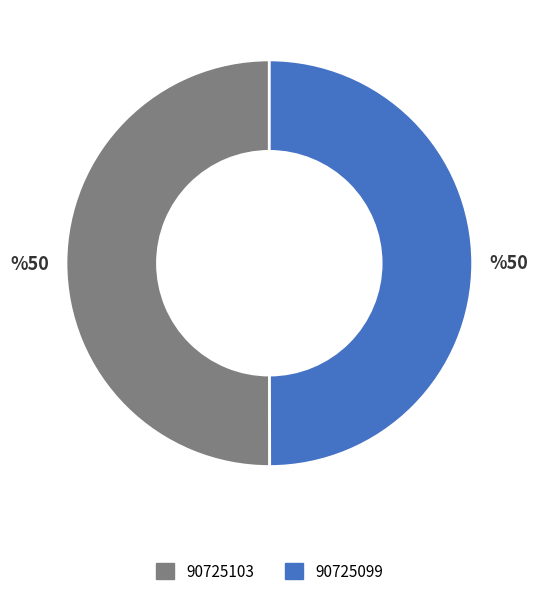

Do 90725103 and 90725099 together represent more than half of the pie?

Yes